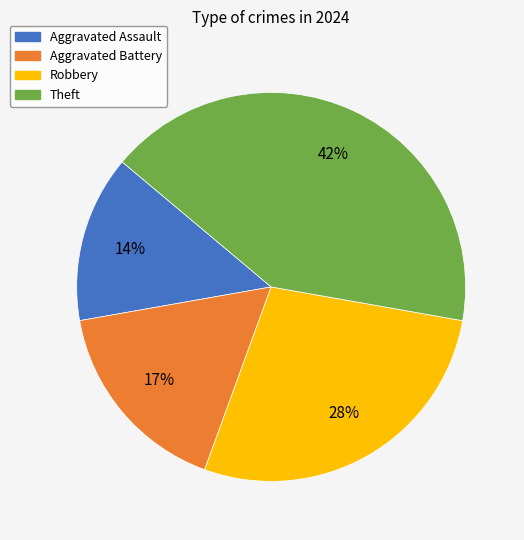

What is the smallest slice in the pie chart?

Aggravated Assault